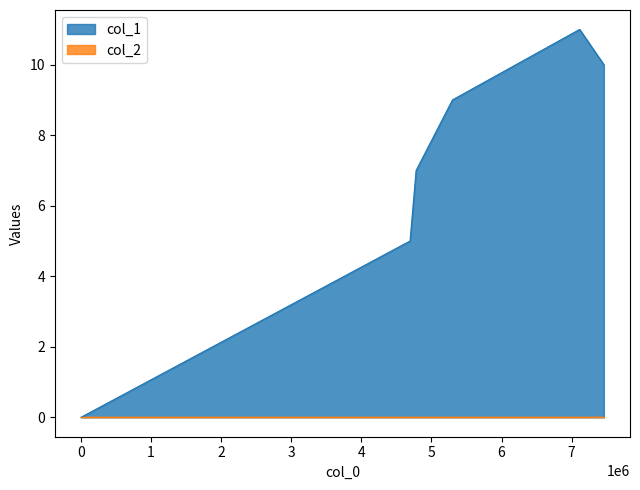

What is the maximum value for col_1?

11